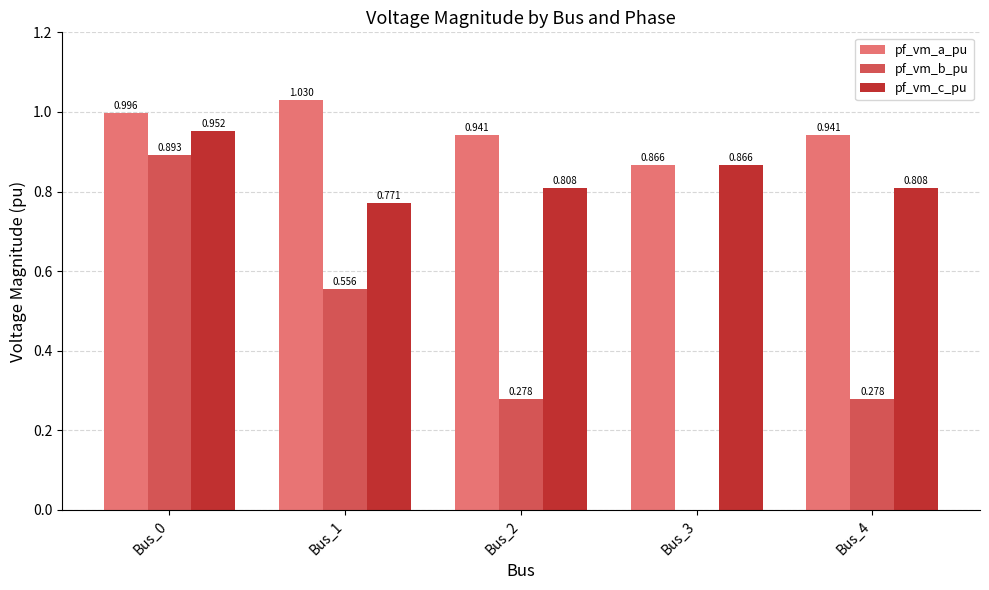

What are all the series names shown in the legend?

pf_vm_a_pu, pf_vm_b_pu, pf_vm_c_pu